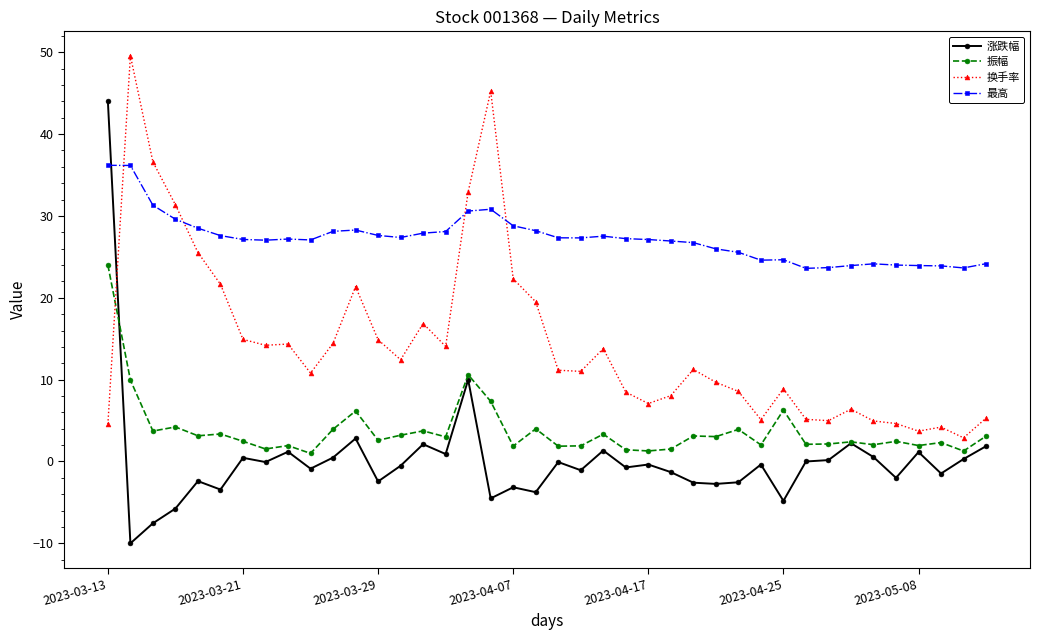

List the series in order of their peak value, lowest first.

振幅, 最高, 涨跌幅, 换手率